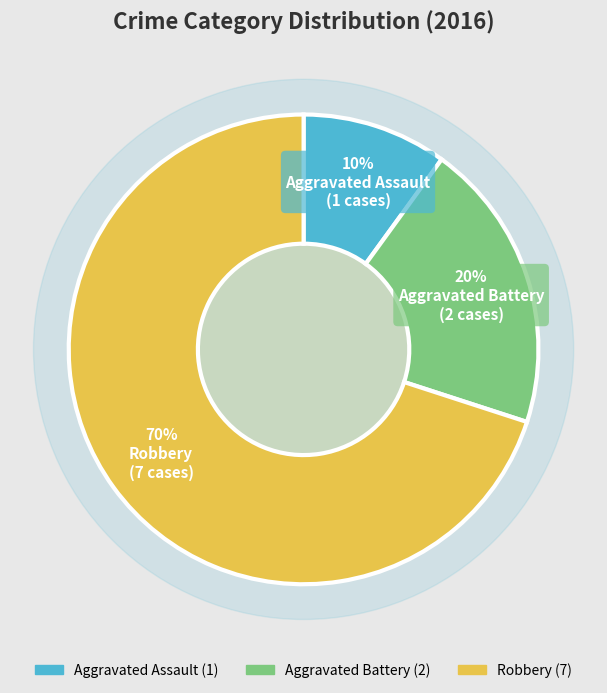

Is it true that Aggravated Assault is 17% of the pie?

False